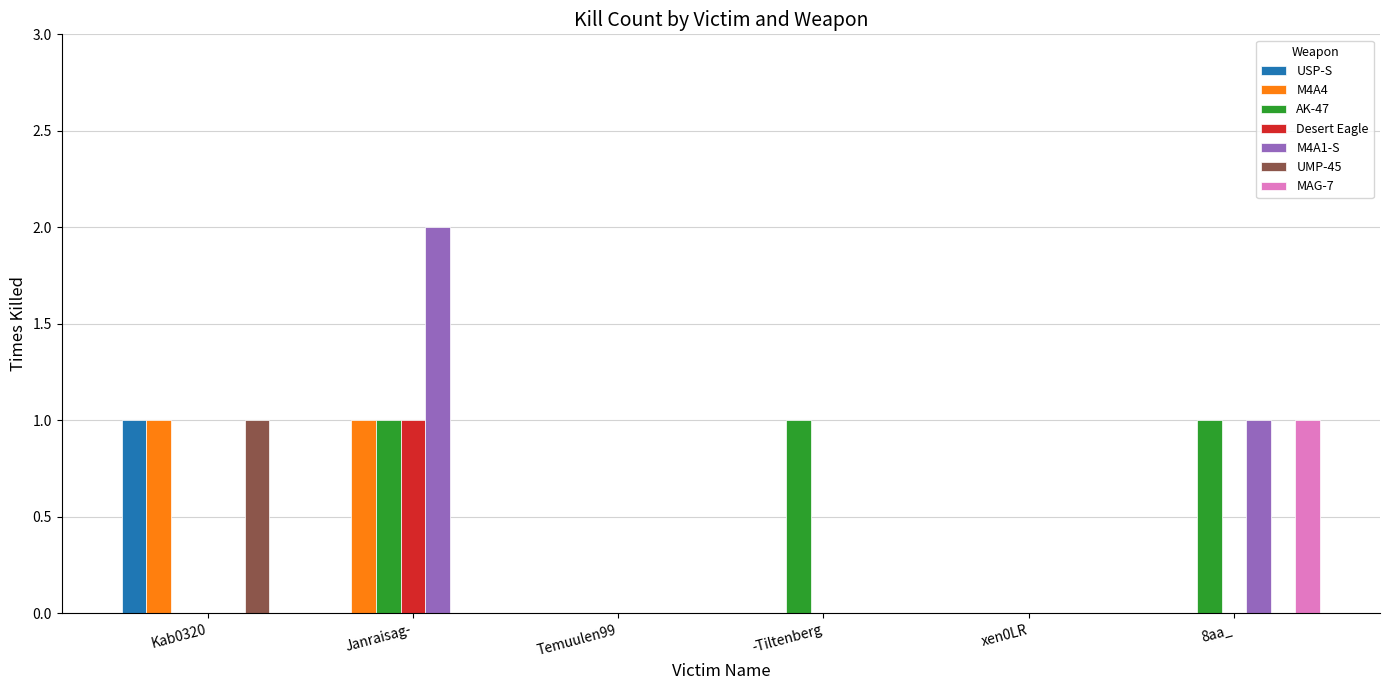

Is it true that M4A1-S equals 1 at 8aa_?

True